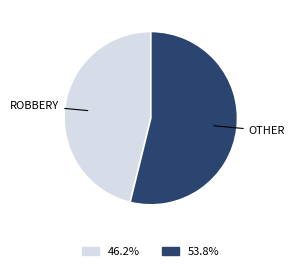

Is there any slice that represents more than half of the pie?

Yes